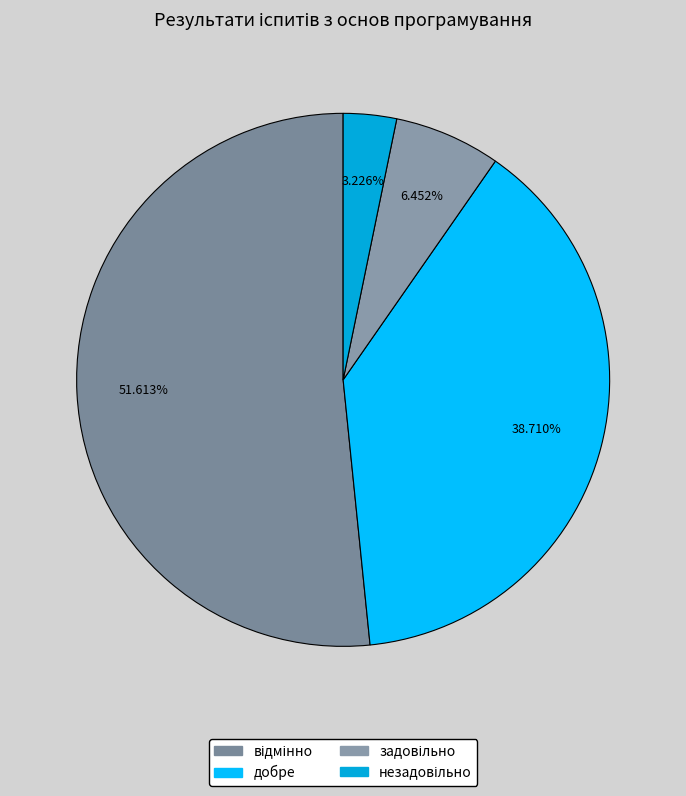

Rank the categories by value from highest to lowest.

відмінно, добре, задовільно, незадовільно